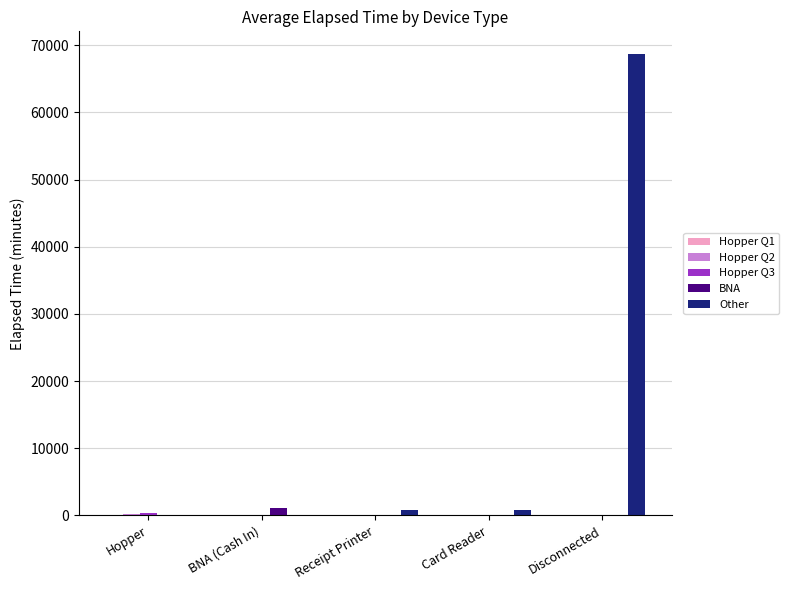

The BNA series shows 0.0 at Hopper. True or false?

True